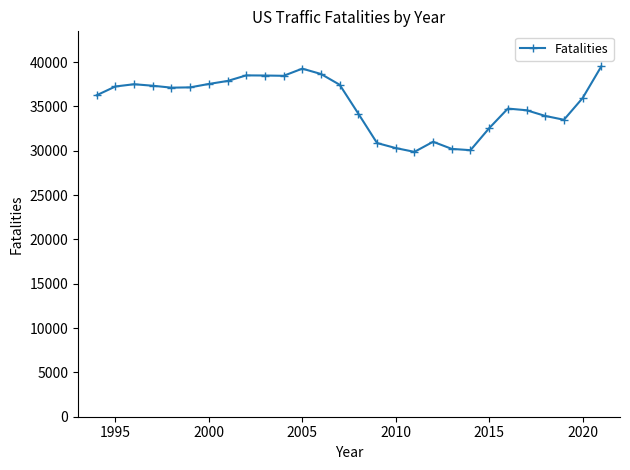

What is the greatest value displayed?

39508